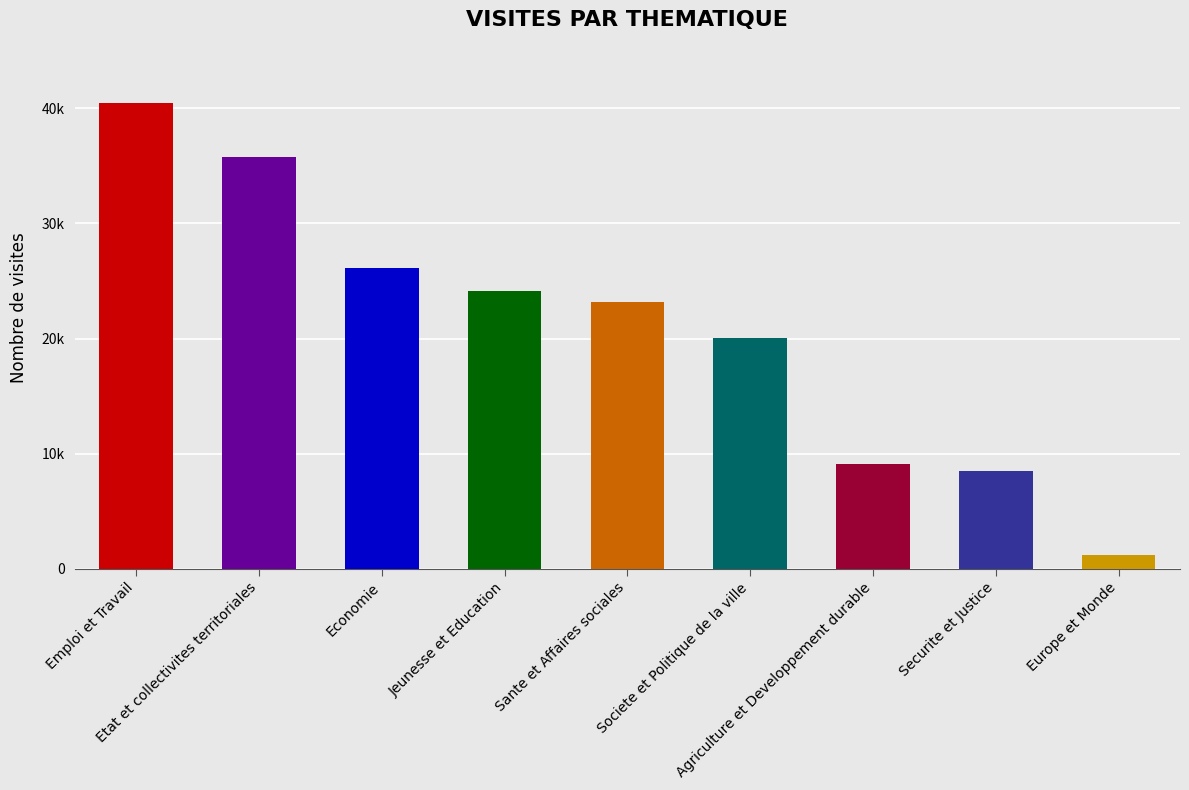

At which label is the value closest to 20828?

Societe et Politique de la ville